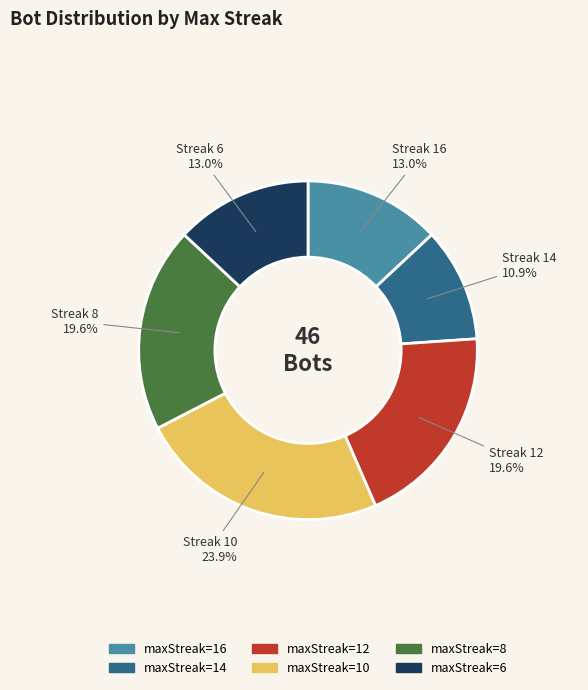

What is the smallest slice in the pie chart?

maxStreak=14